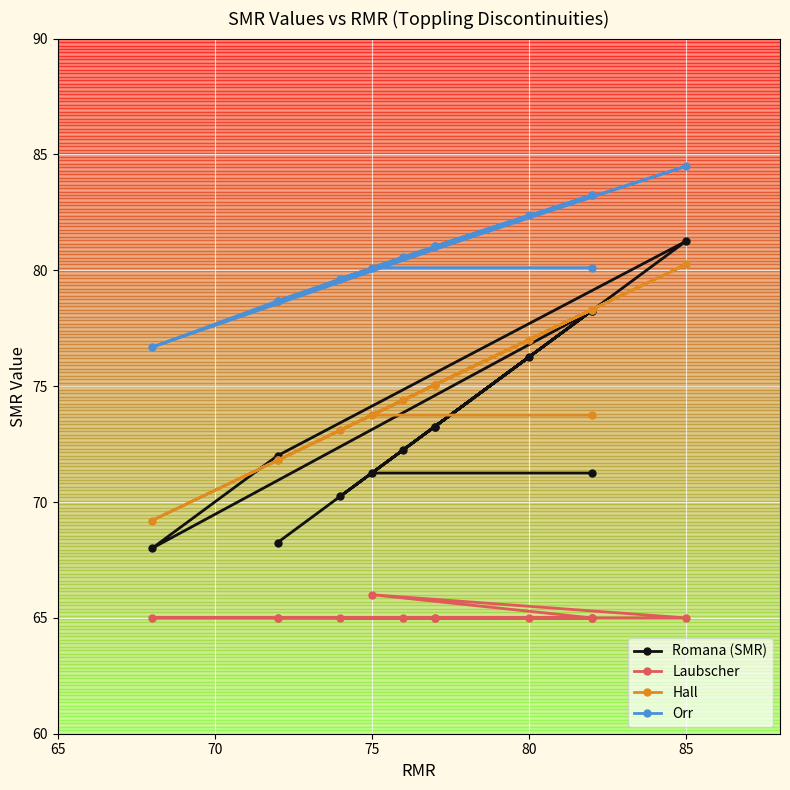

How many lines are shown in the chart?

4